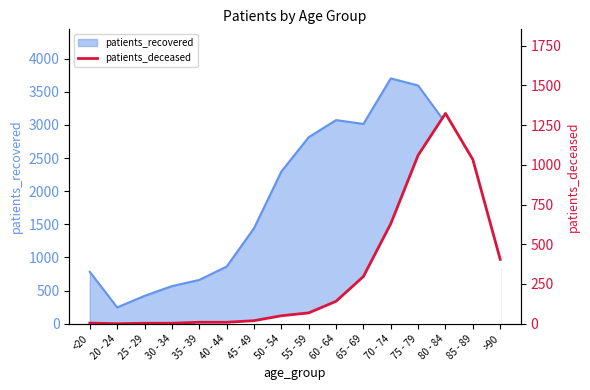

How many data points are less than 68?

8